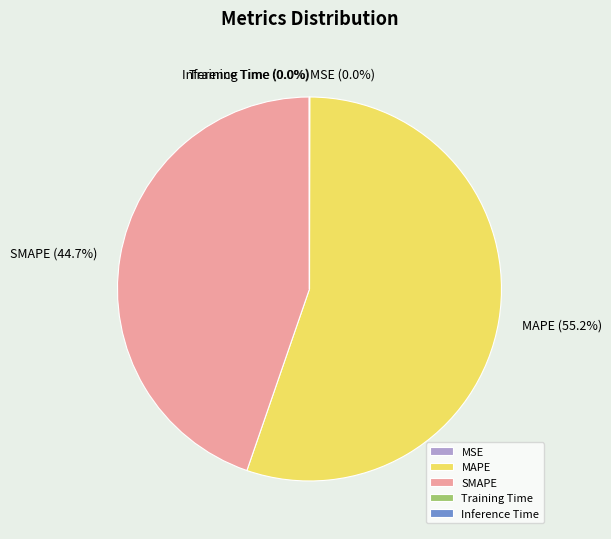

Which slice is the largest?

MAPE